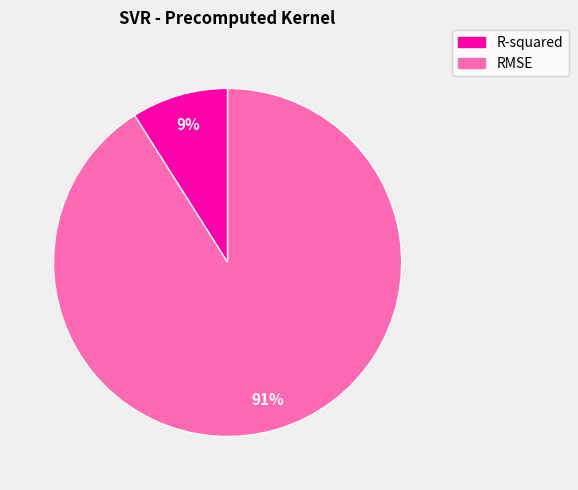

Rank the categories by value from lowest to highest.

R-squared, RMSE